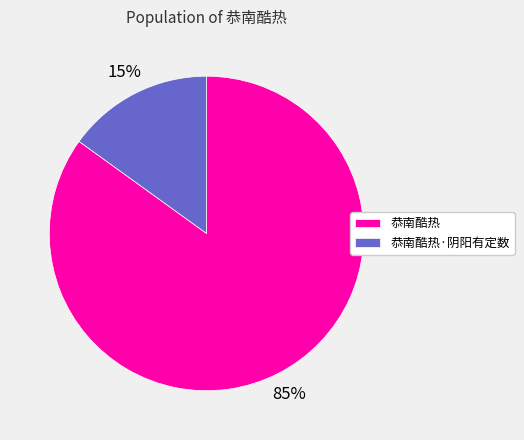

To the nearest percent, what portion does 恭南酷热 represent?

85%